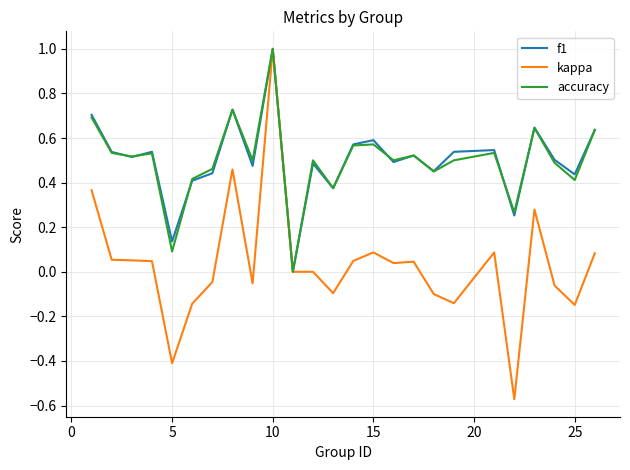

Which series has the widest spread of values?

kappa